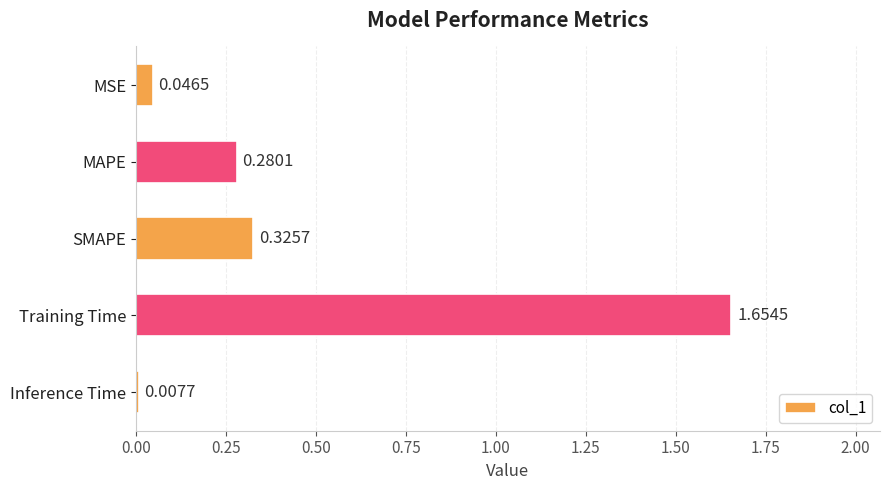

What is the difference between the maximum and minimum values?

1.6